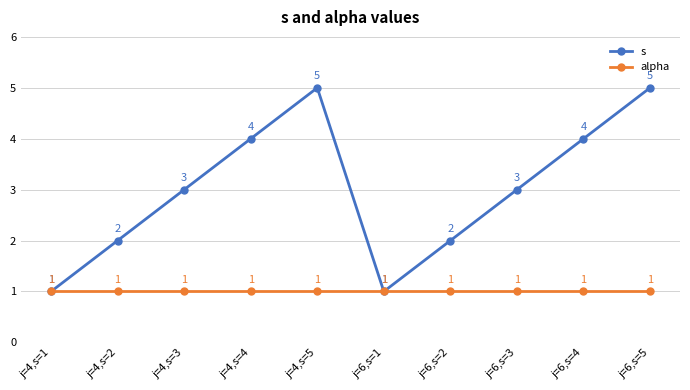

At which category does s reach its first local valley?

j=6,s=1